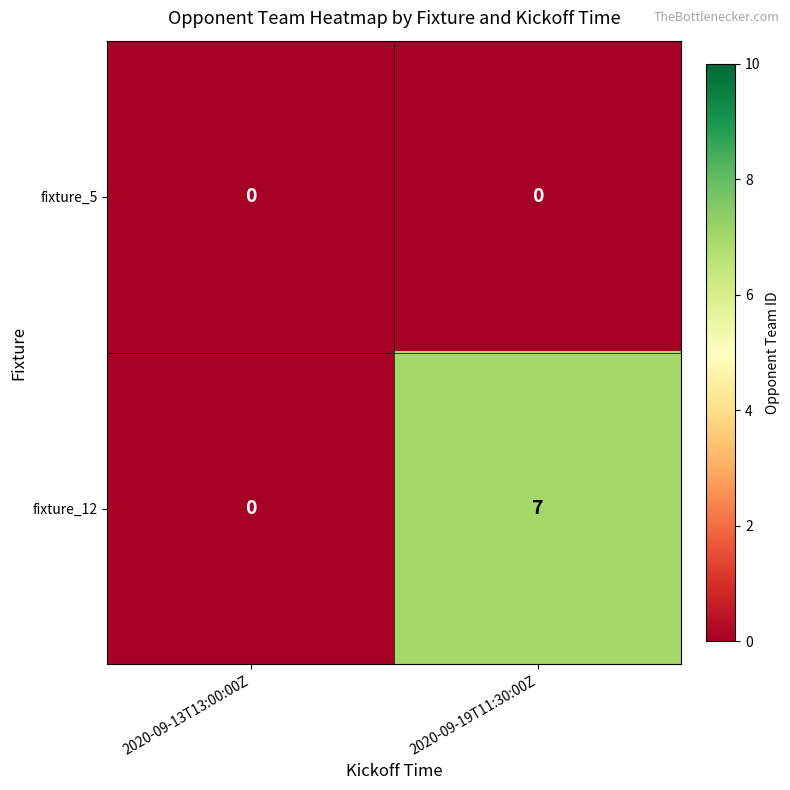

At which label is fixture_12 closest to 3?

2020-09-13T13:00:00Z